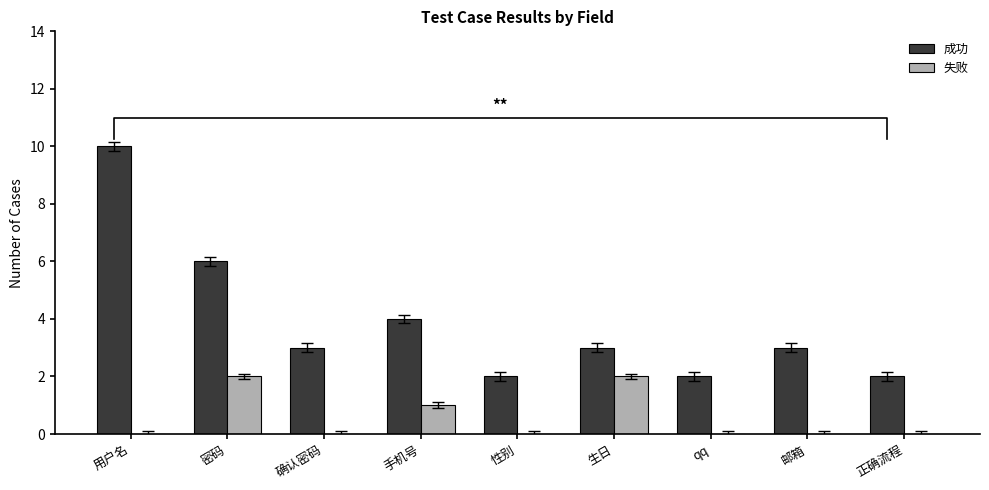

What position from the left is 密码?

2